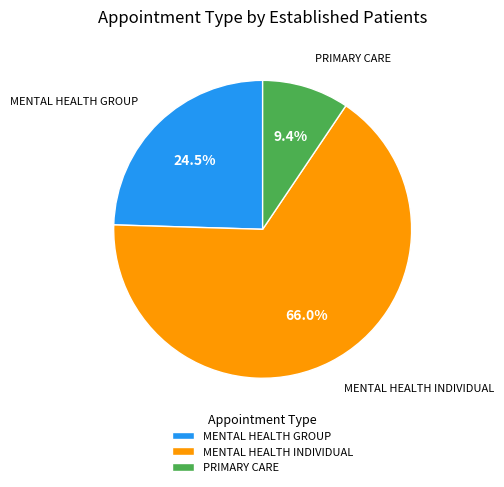

What is the total percentage of PRIMARY CARE and MENTAL HEALTH INDIVIDUAL?

75.5%